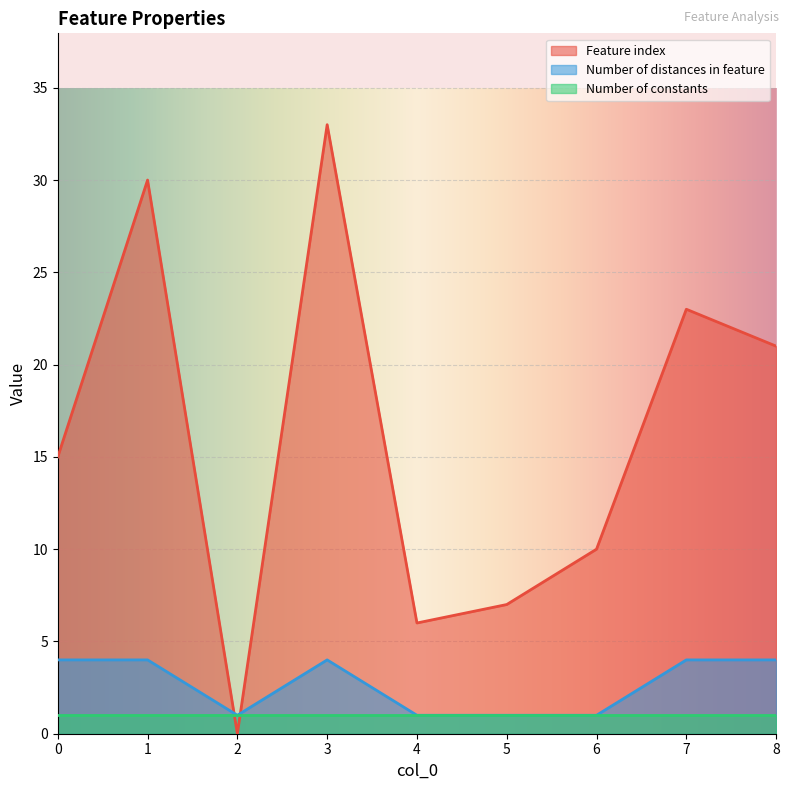

At how many categories does at least one series exceed 24?

2